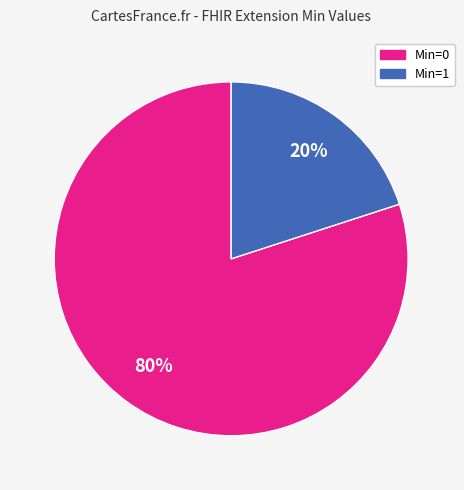

To the nearest percent, what is the difference between the largest and smallest slice percentages?

60%